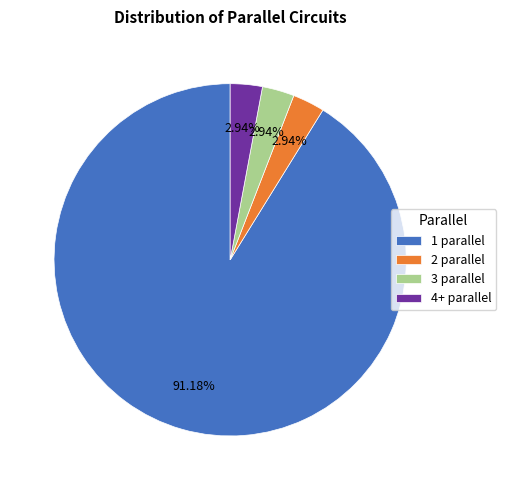

To the nearest percent, what is the difference between the largest and smallest slice percentages?

88%